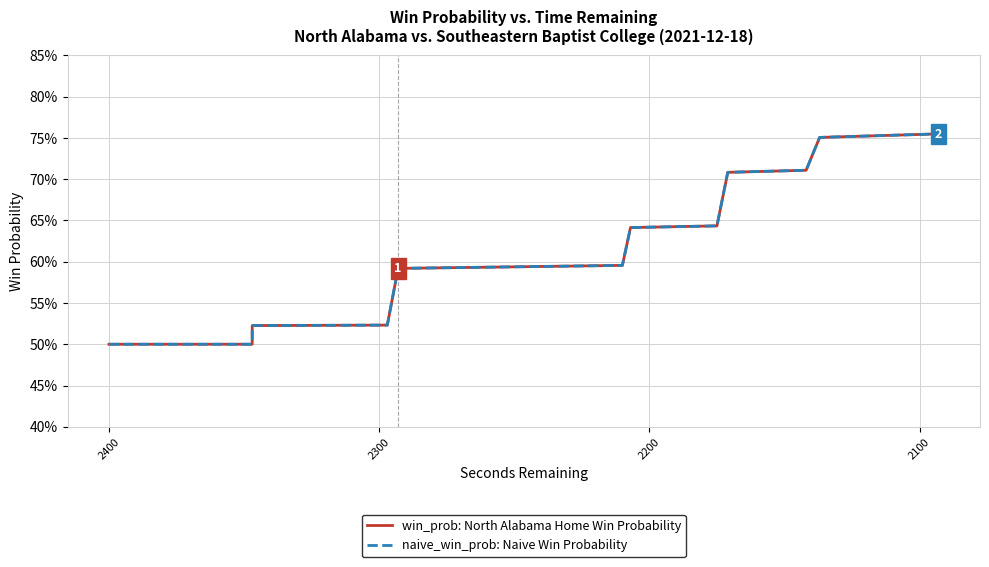

True or false: win_prob: North Alabama Home Win Probability and naive_win_prob: Naive Win Probability intersect in this chart.

False